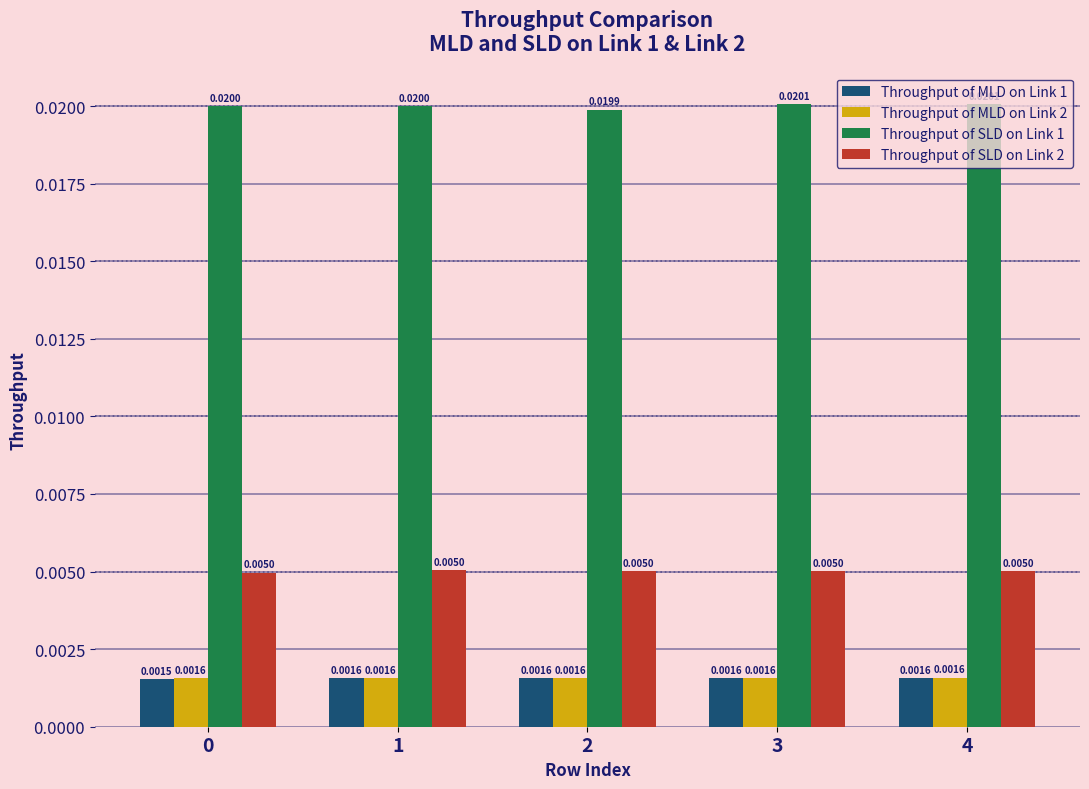

Which series has the largest range (max minus min)?

Throughput of SLD on Link 1